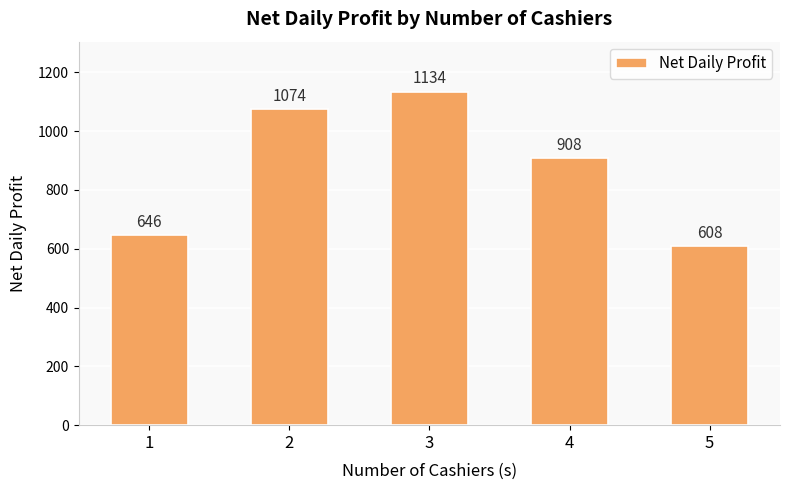

At which label is the value closest to 871?

4